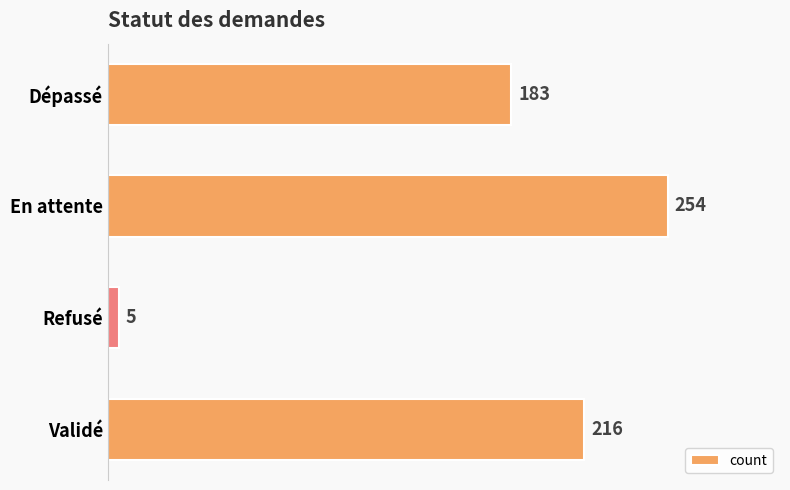

What is the maximum value shown in the chart?

254